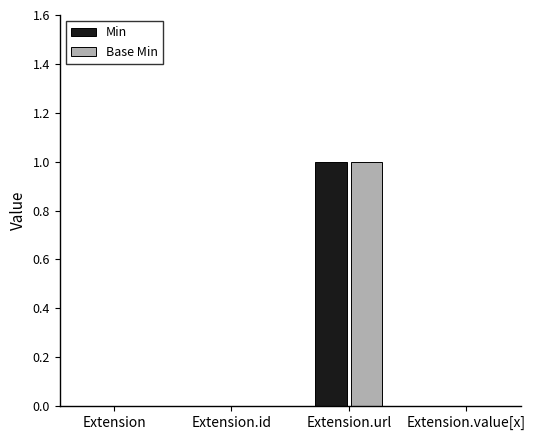

What is the maximum value for Base Min?

1